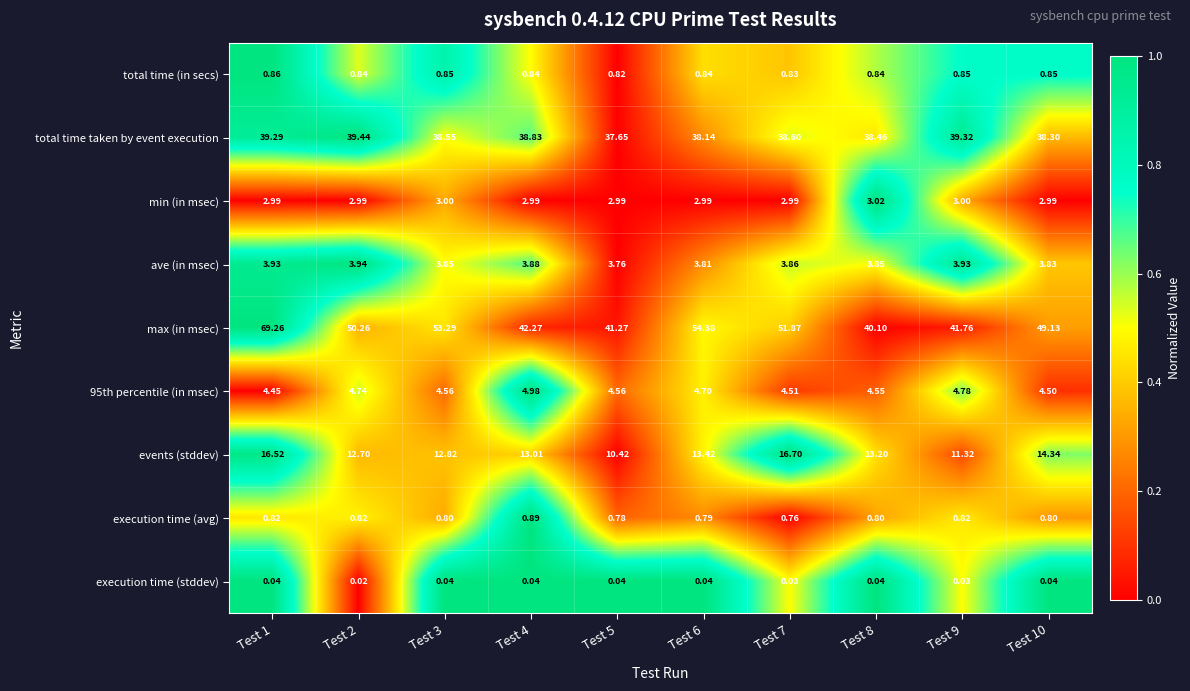

Is the value of execution time (avg) at Test 3 greater than the value of 95th percentile (in msec) at Test 6?

No